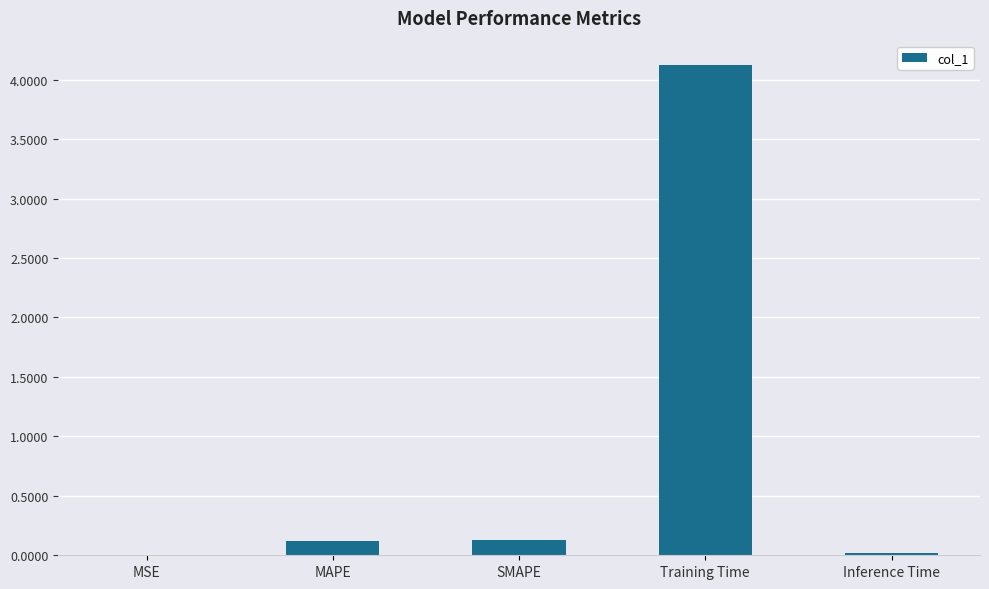

True or false: the data shows 4.1 at Training Time.

True